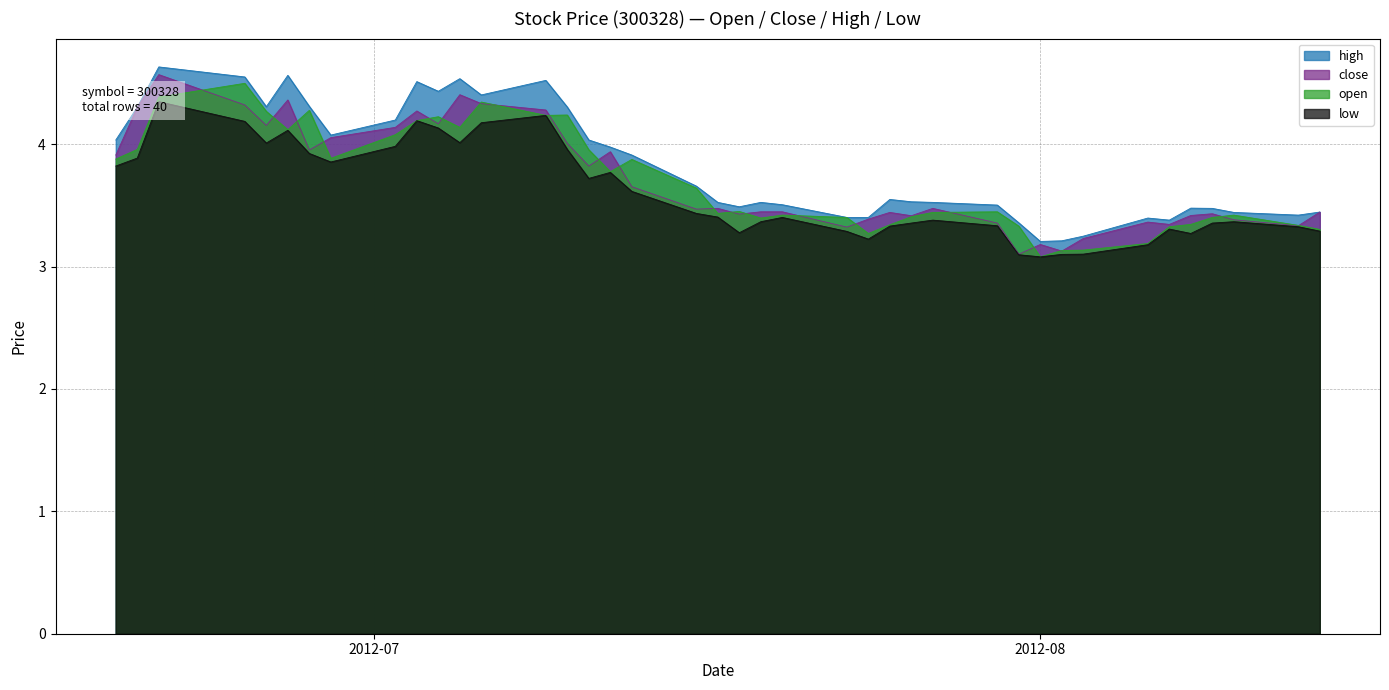

What is the label of the 38th point from the left?

2012-08-10